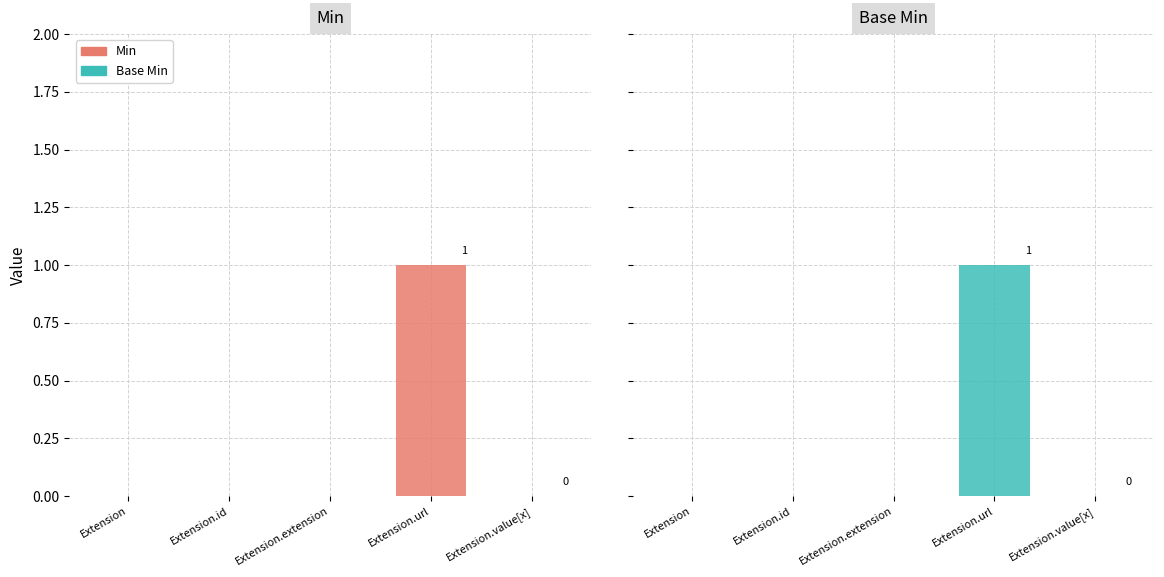

What position from the left is Extension?

1